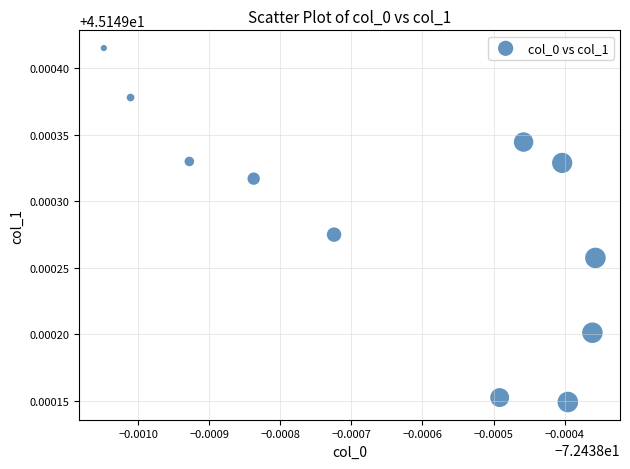

What is the average X value?

-72.4